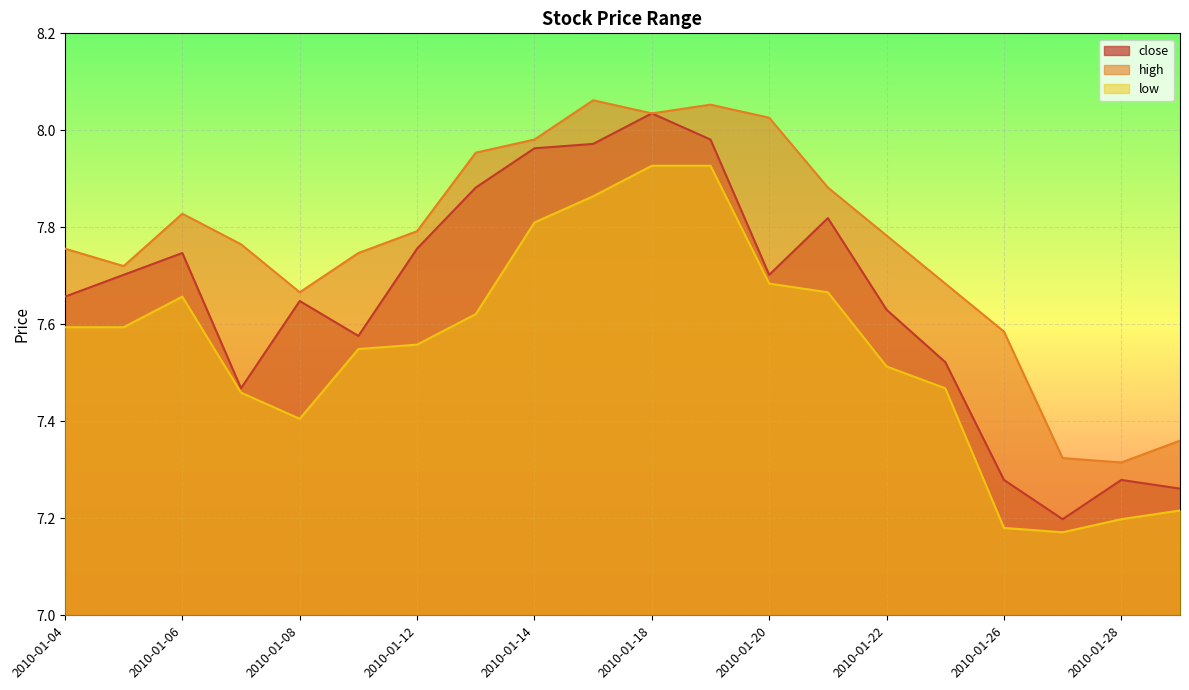

At which category is the sum across all series the highest?

2010-01-18